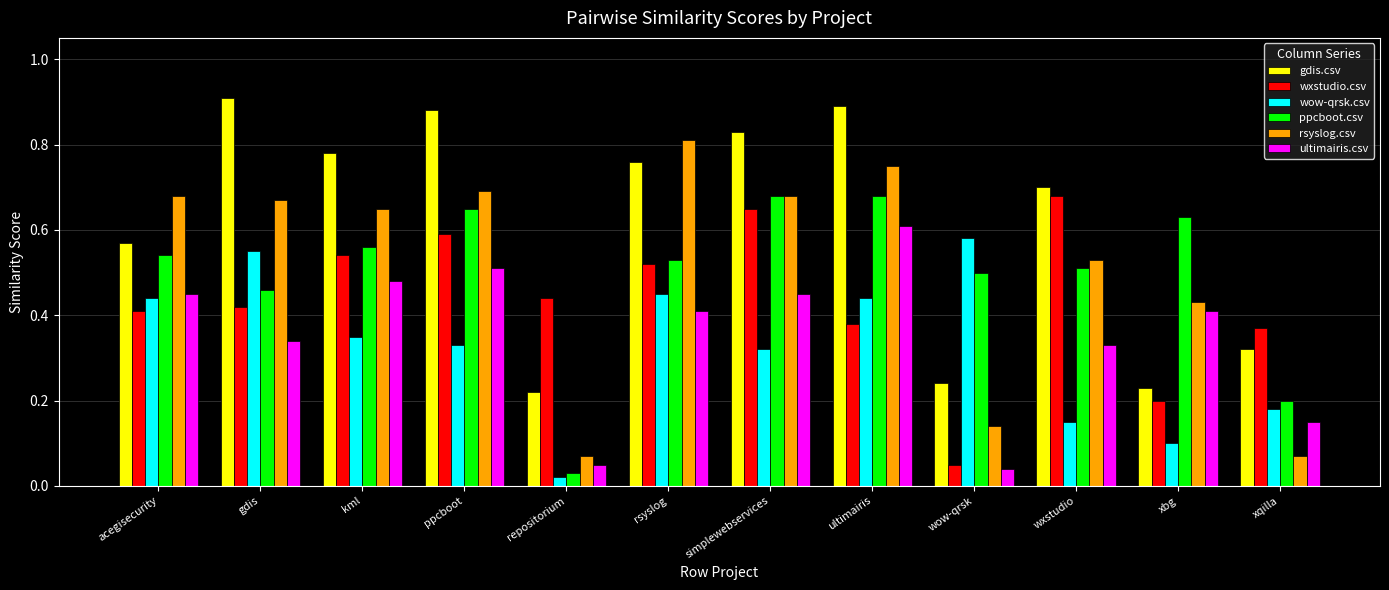

What are all the series names shown in the legend?

gdis.csv, wxstudio.csv, wow-qrsk.csv, ppcboot.csv, rsyslog.csv, ultimairis.csv